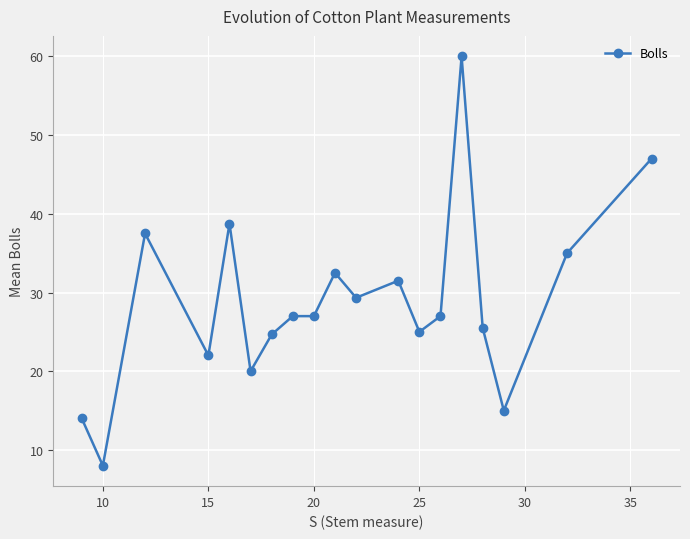

True or false: the data has more than 0 interior local peaks.

True